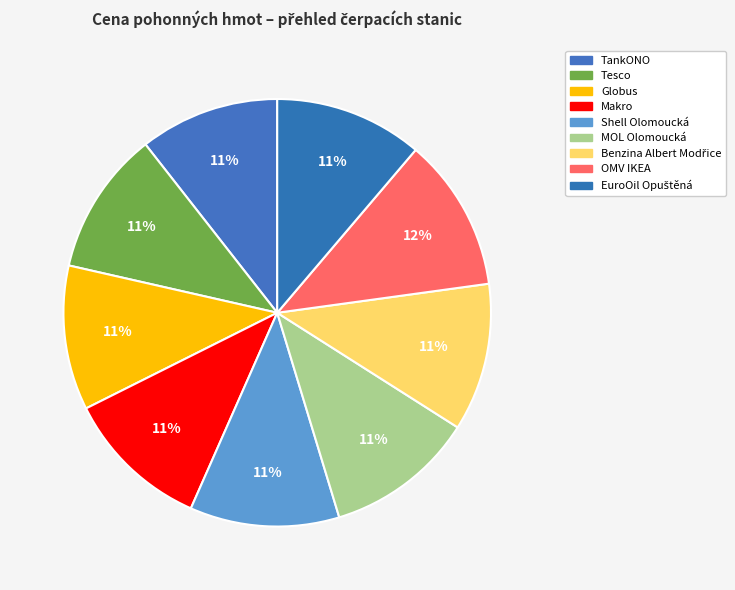

True or false: TankONO accounts for 11% of the total.

True